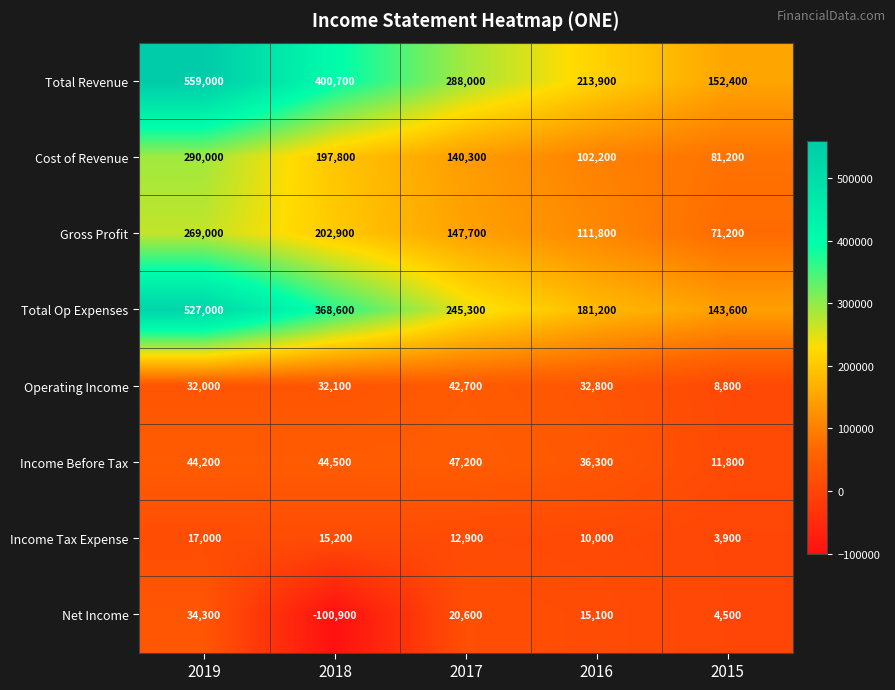

What is the total value across all series at 2016?

703300